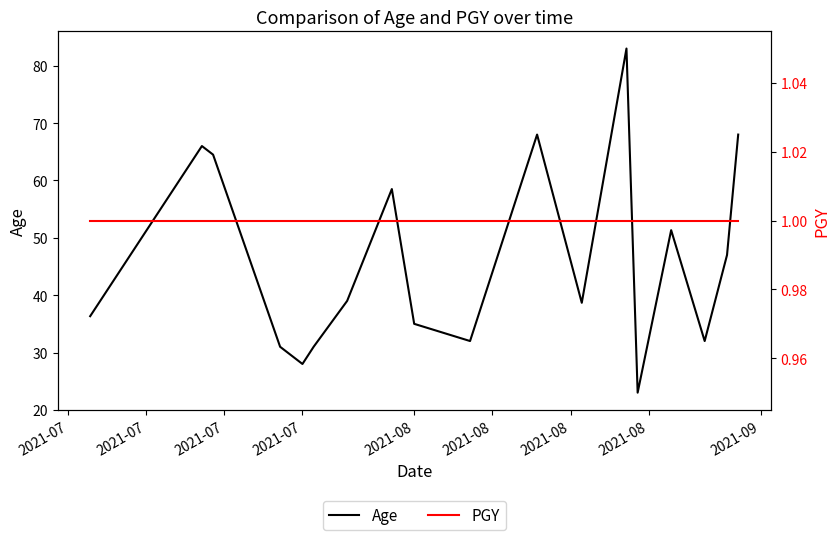

Does the chart have visible grid lines?

No